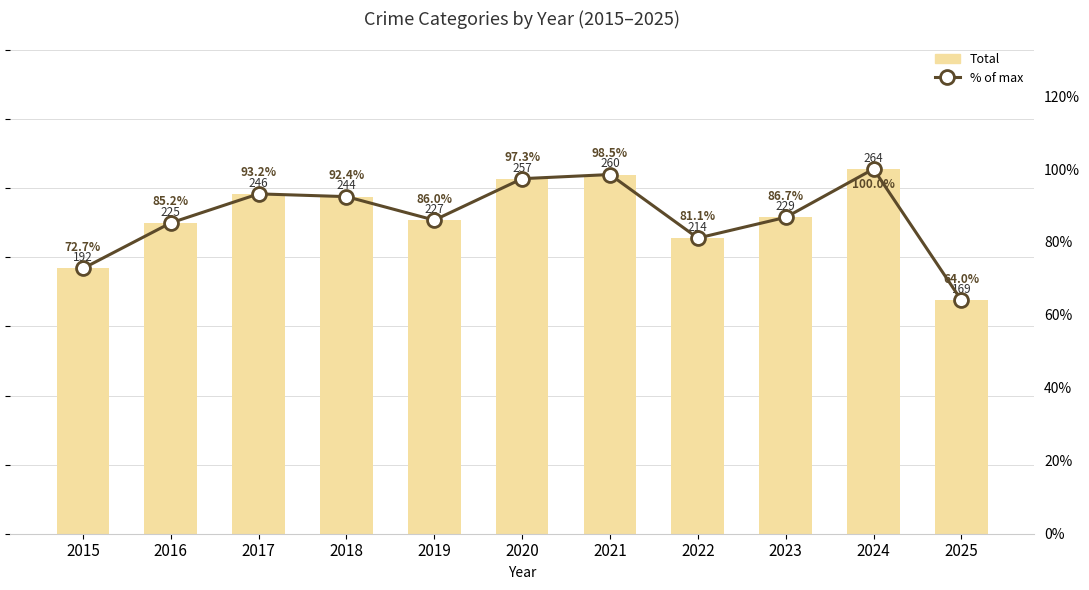

Rank the series by their average value, from lowest to highest.

% of max, Total